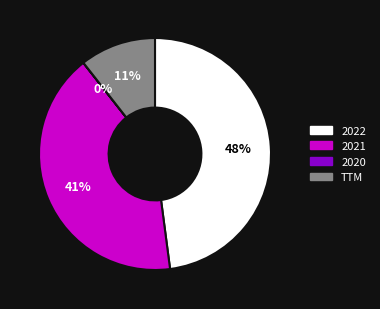

To the nearest percent, what portion does TTM represent?

11%